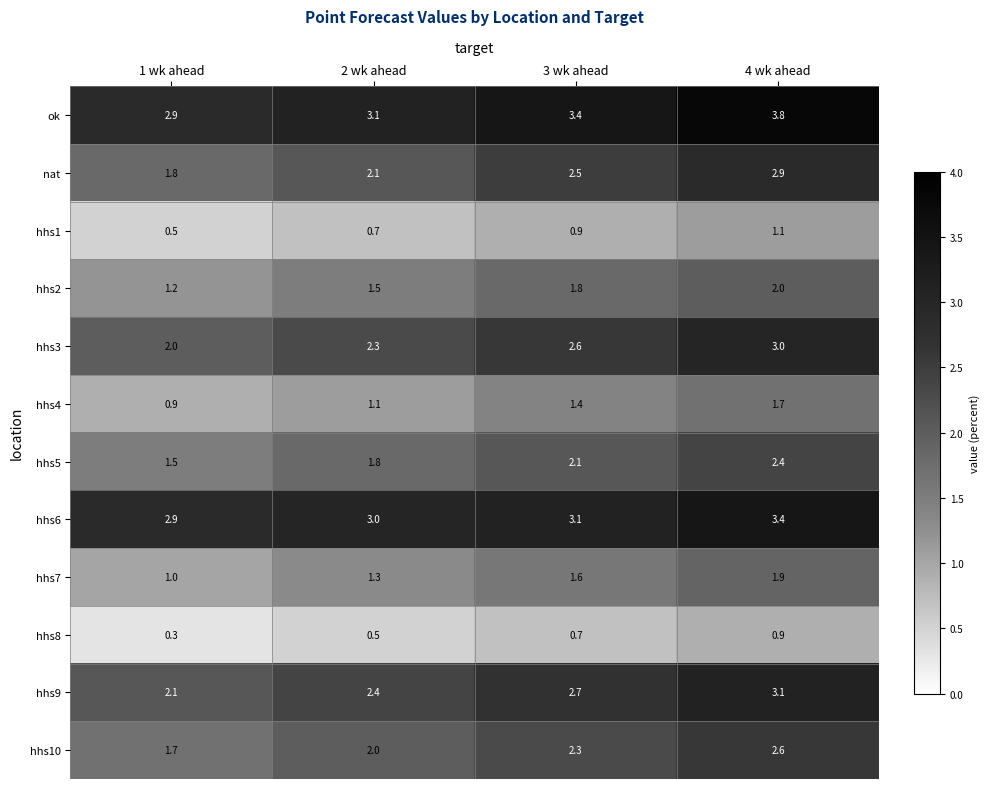

At which category is the sum across all series the highest?

4 wk ahead